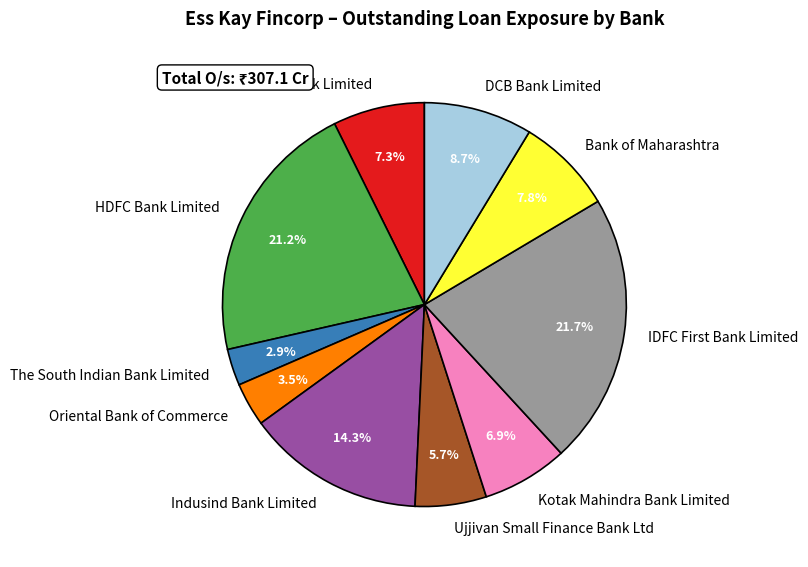

To the nearest percent, what is the combined percentage of Ujjivan Small Finance Bank Ltd and Oriental Bank of Commerce?

9%